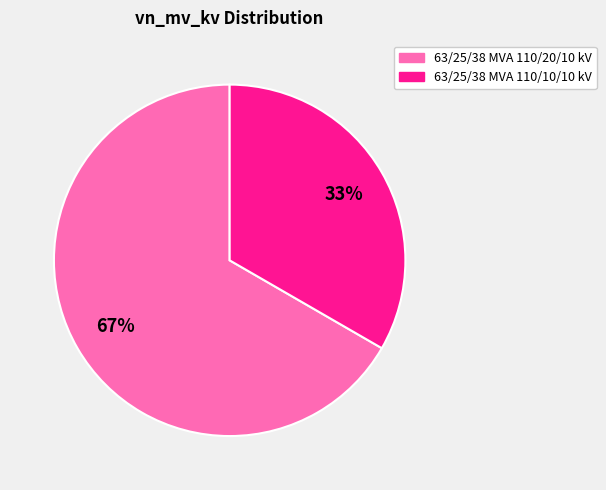

Rank the categories by value from highest to lowest.

63/25/38 MVA 110/20/10 kV, 63/25/38 MVA 110/10/10 kV